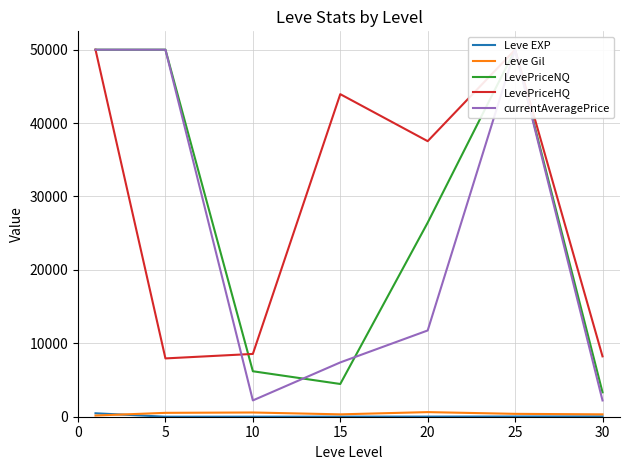

How many values in the LevePriceHQ series exceed 37537?

4